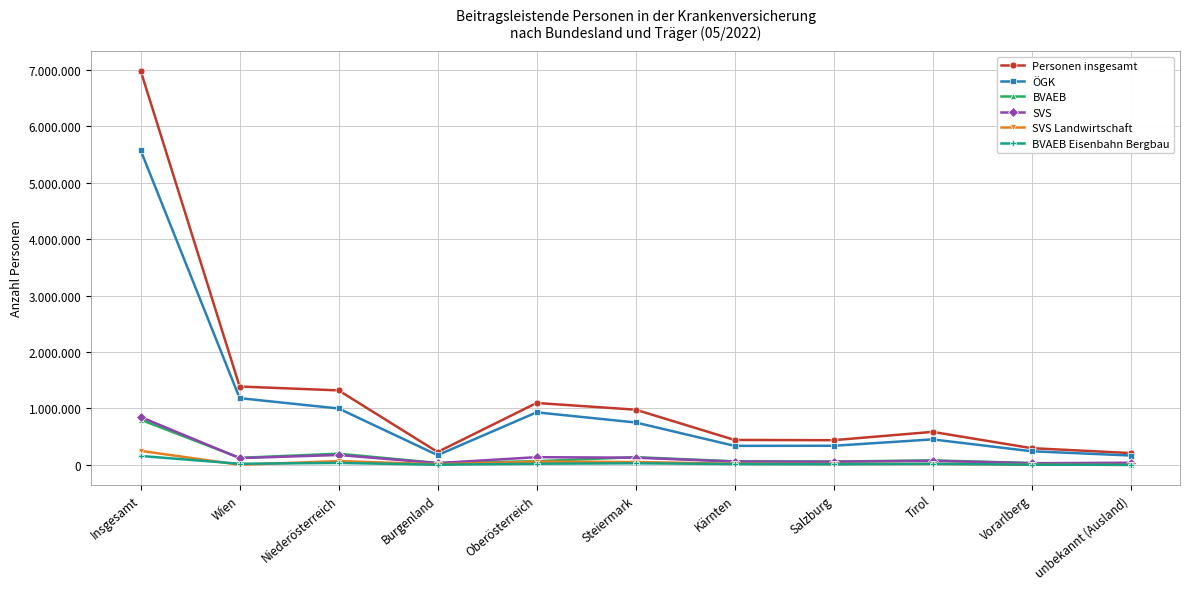

True or false: ÖGK and BVAEB Eisenbahn Bergbau cross at least once.

False